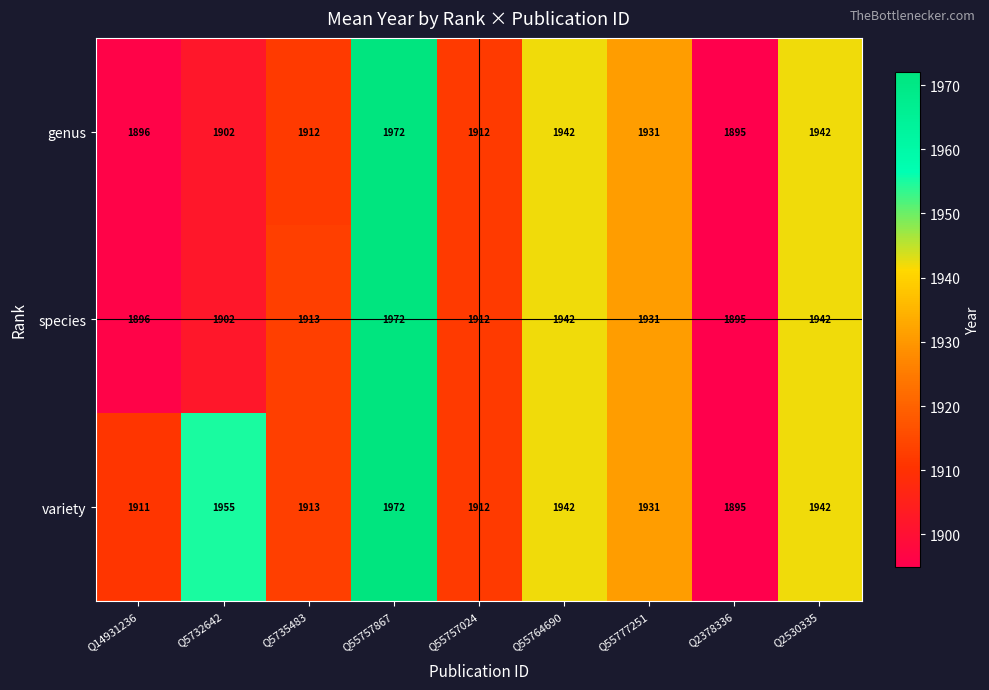

At how many categories does at least one series exceed 1928?

5